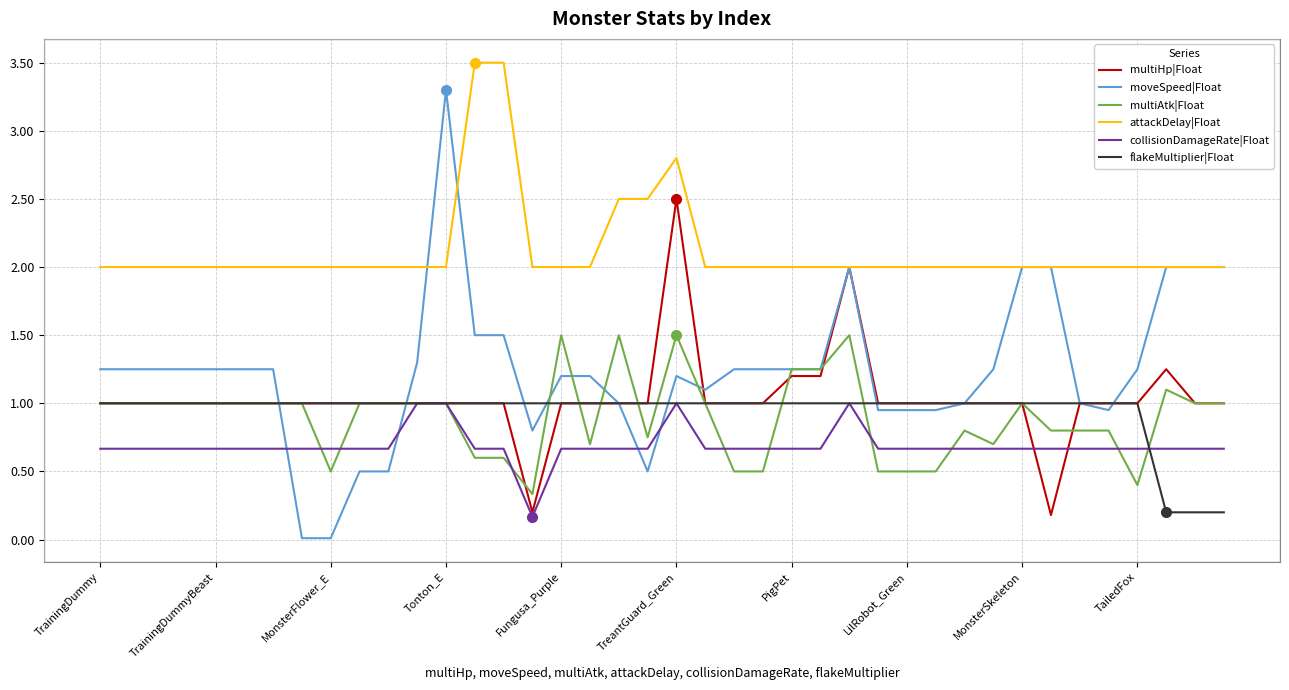

What is the sum of all moveSpeed|Float values?

49.7